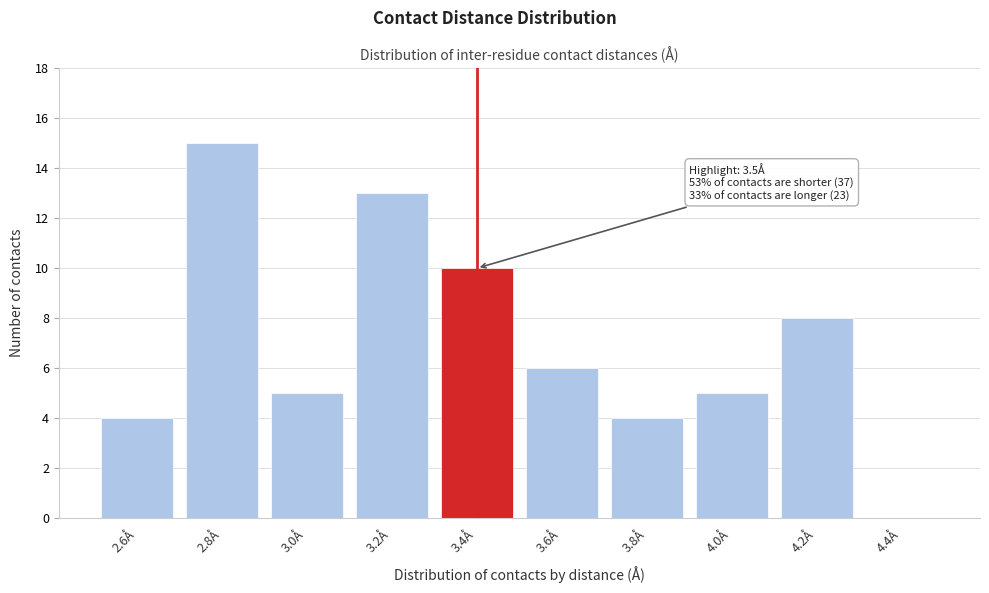

Reading left to right, what are all the values shown in this chart?

2.6Å=4	2.8Å=15	3.0Å=5	3.2Å=13	3.4Å=10	3.6Å=6	3.8Å=4	4.0Å=5	4.2Å=8	4.4Å=0